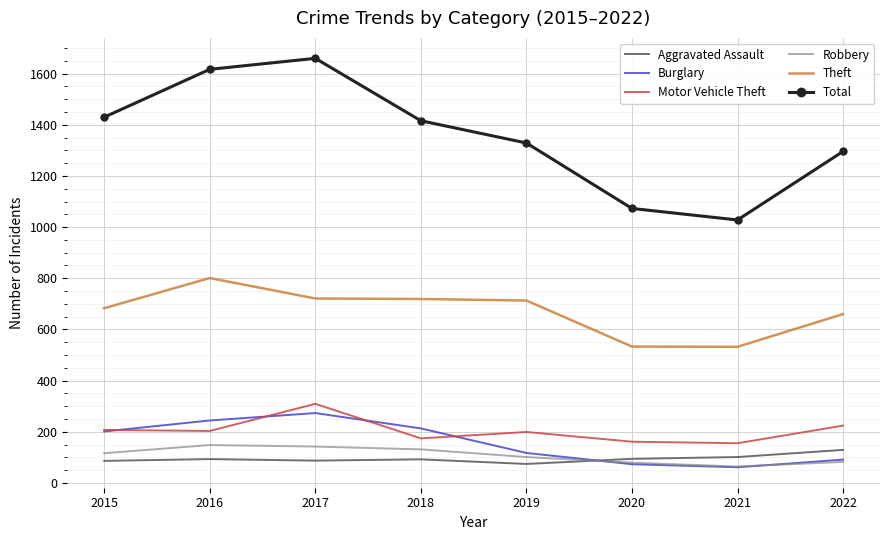

Where is Burglary nearest to the value 167?

2015